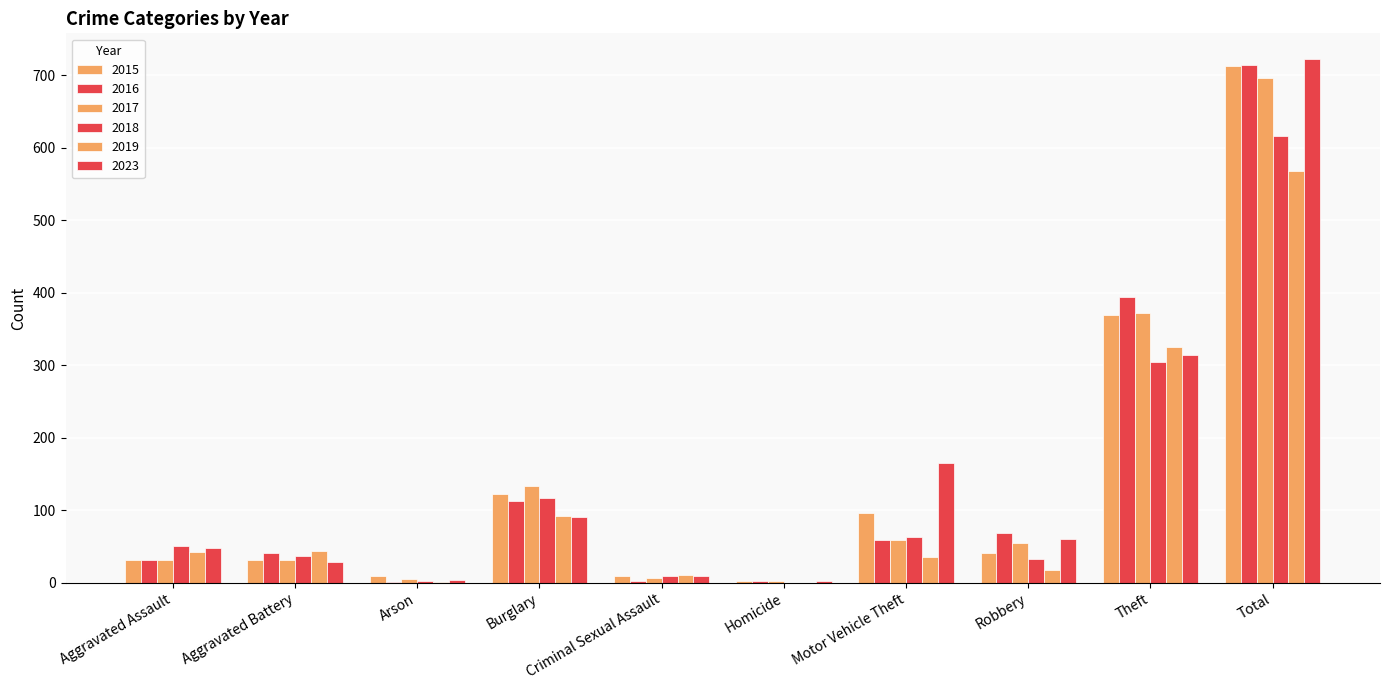

Does the chart contain stacked bars?

No